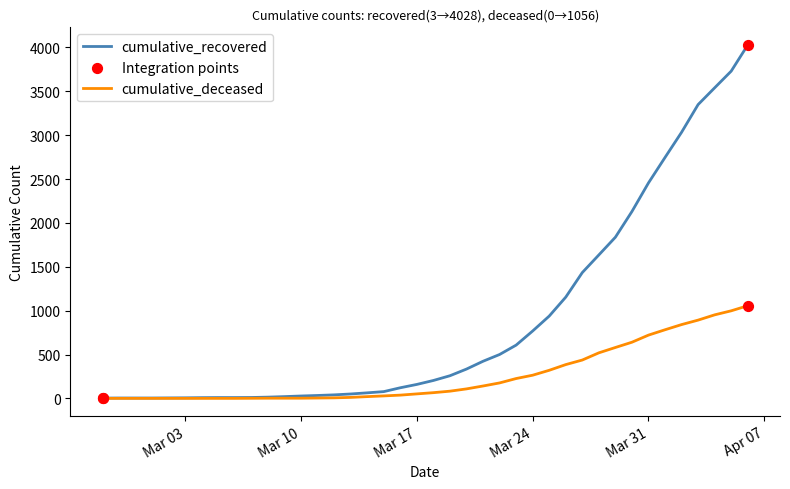

Which series has the widest spread of values?

cumulative_recovered